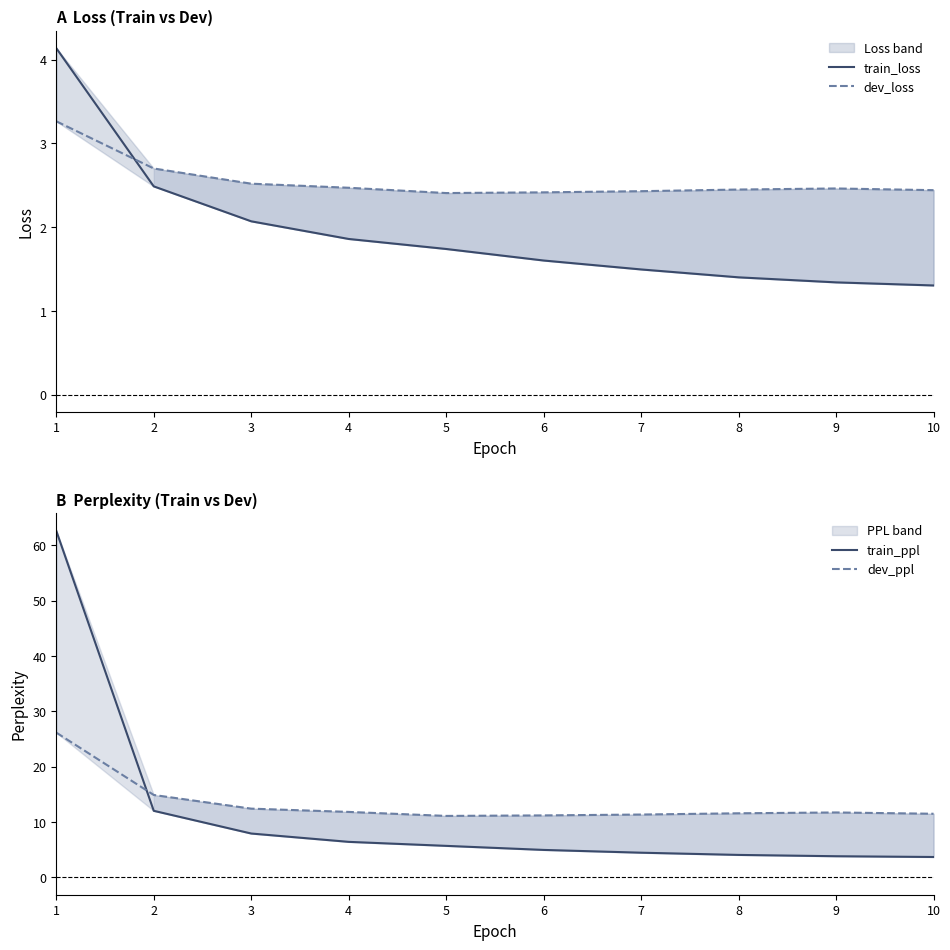

True or false: train_loss and train_ppl intersect in this chart.

False